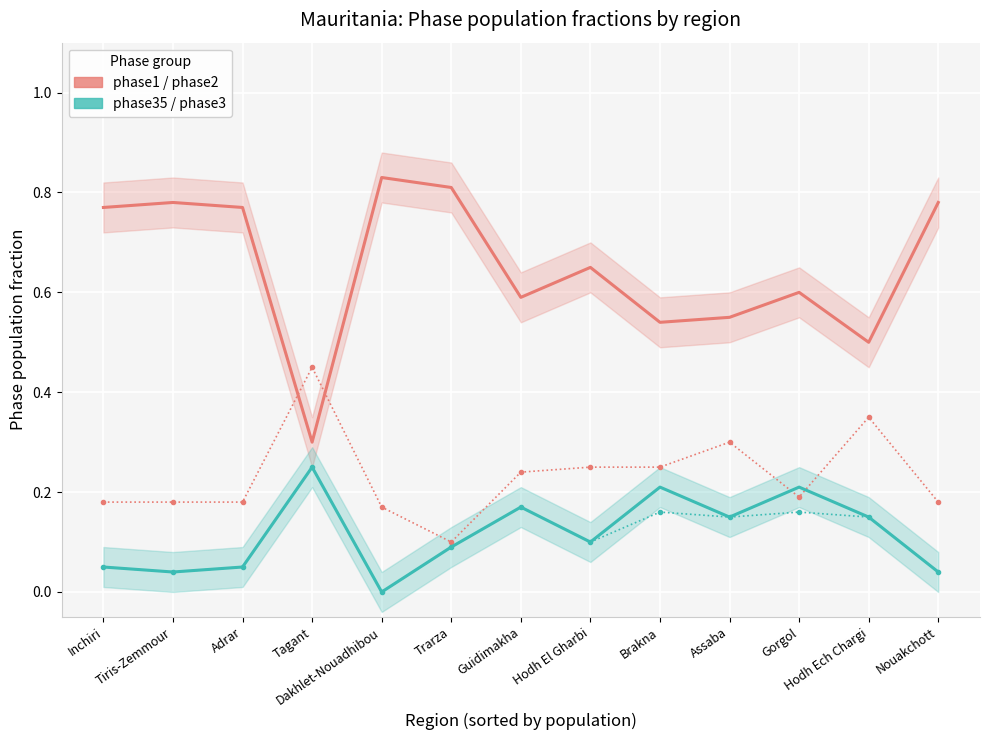

What is the difference between the second highest and minimum values in the phase2 series?

0.2